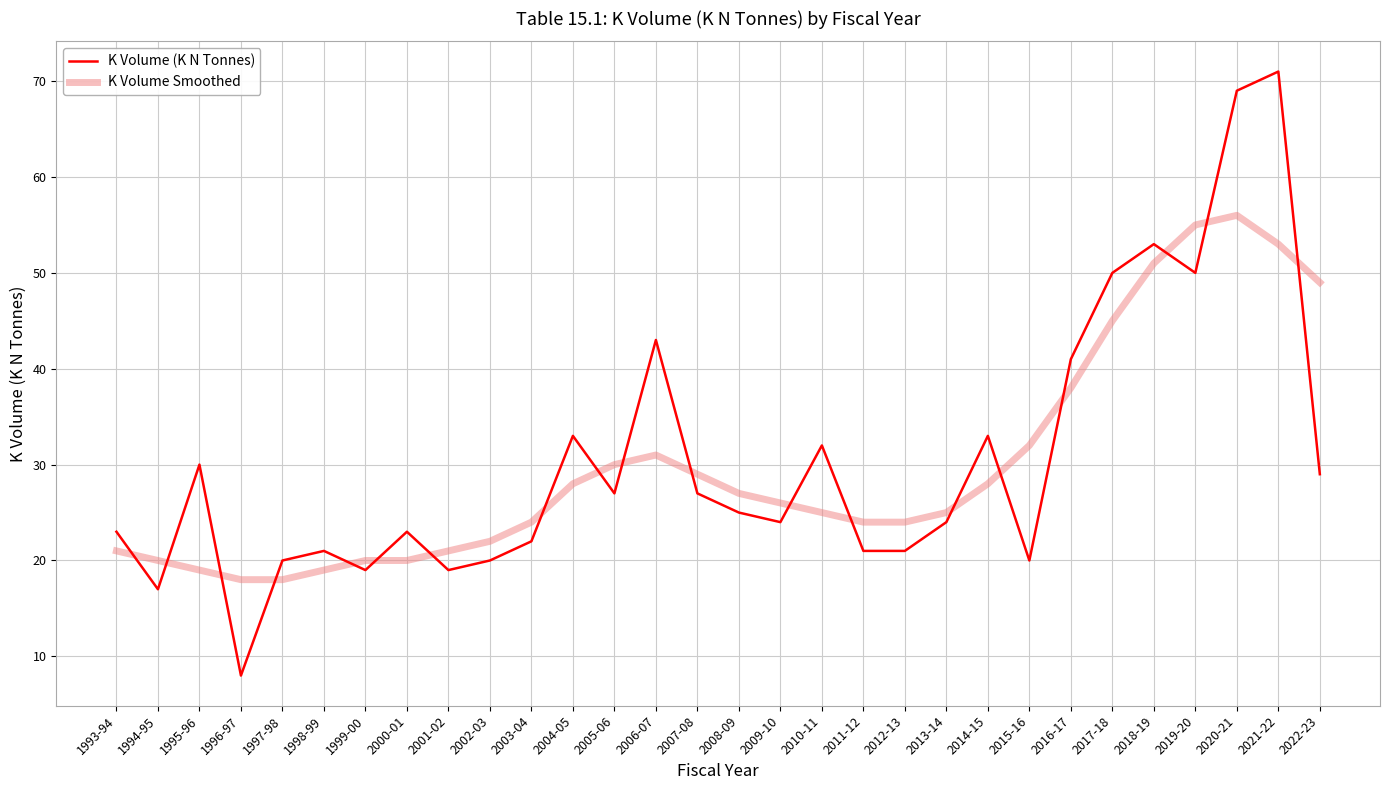

What is the difference between the K Volume Smoothed values at 2010-11 and 2016-17?

13